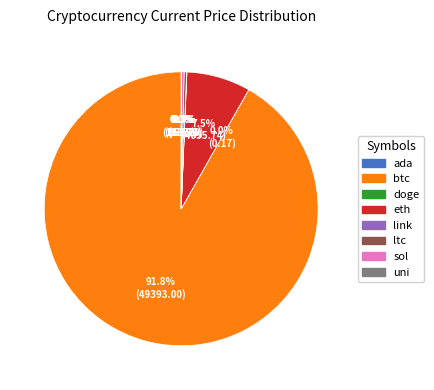

Which slice represents more than half of the pie?

btc